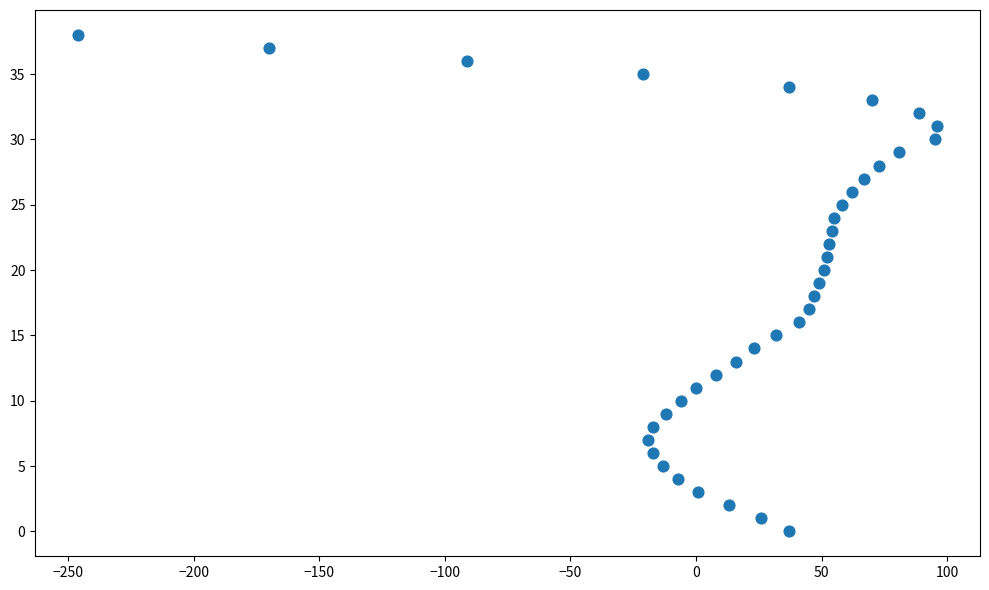

What is the range of X values (max minus min)?

342